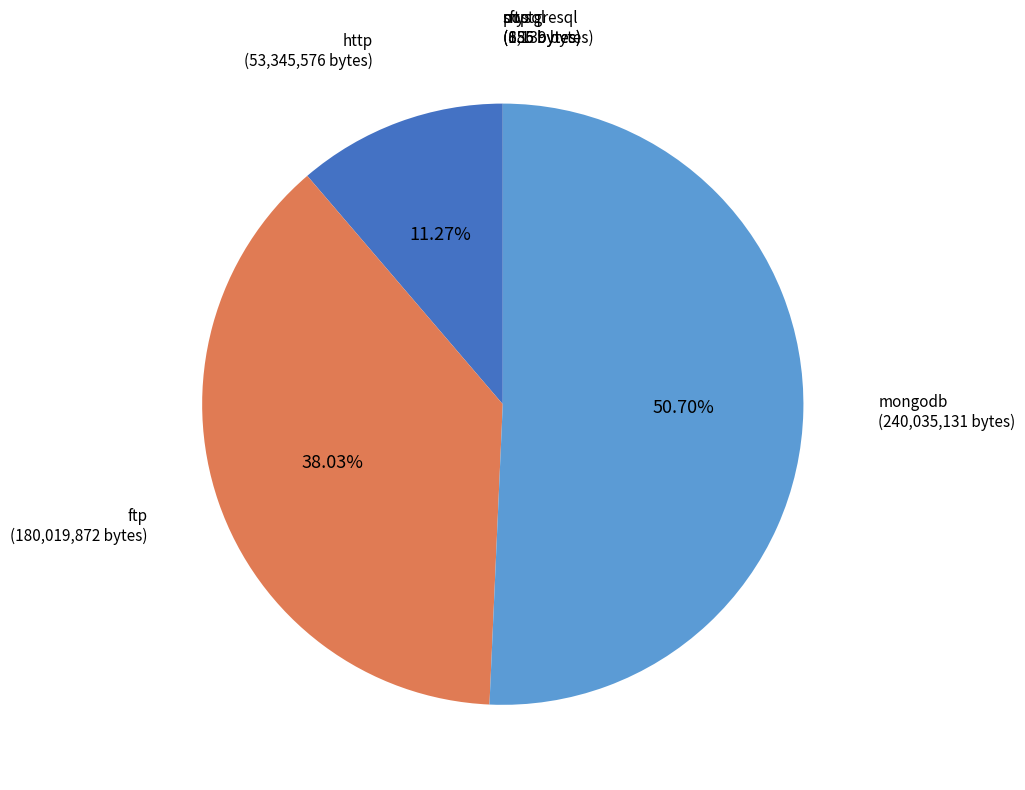

Do ftp and http together represent more than half of the pie?

No